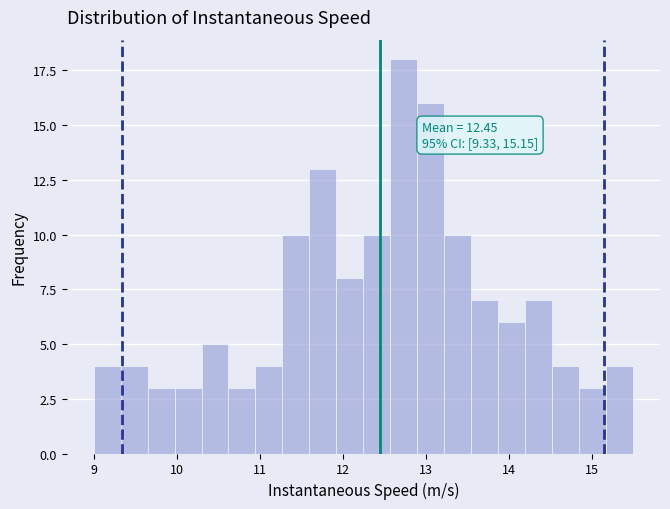

Read against the x-axis, roughly where is the centre of the tallest bar?

12.7